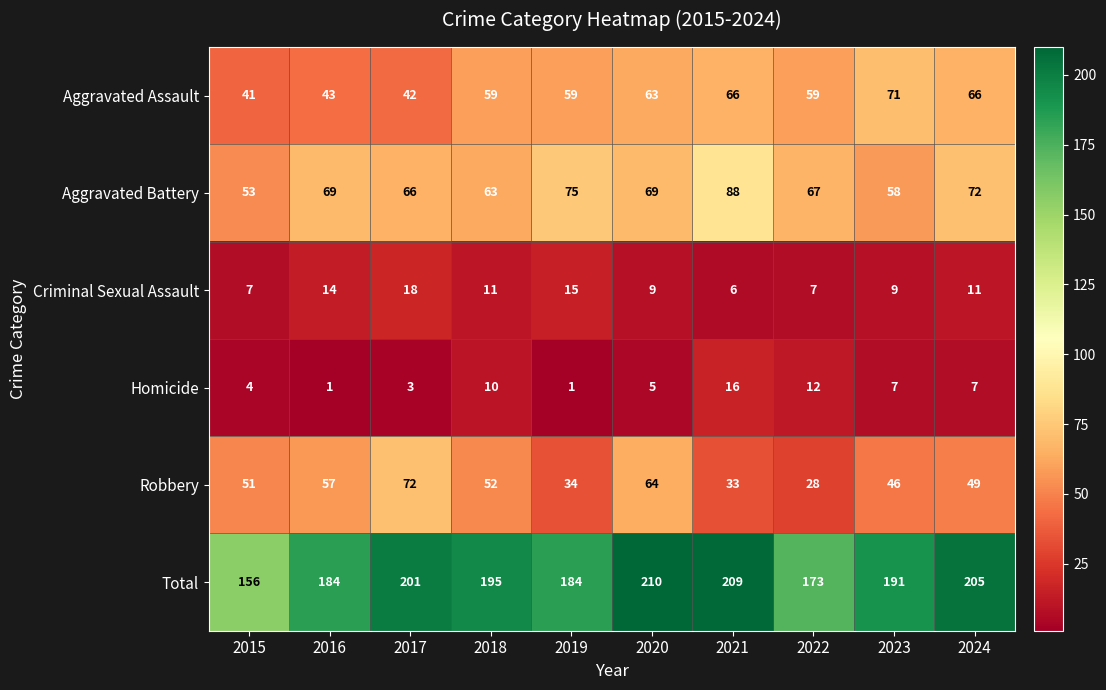

What is the difference between the second highest and minimum values in the Aggravated Battery series?

22